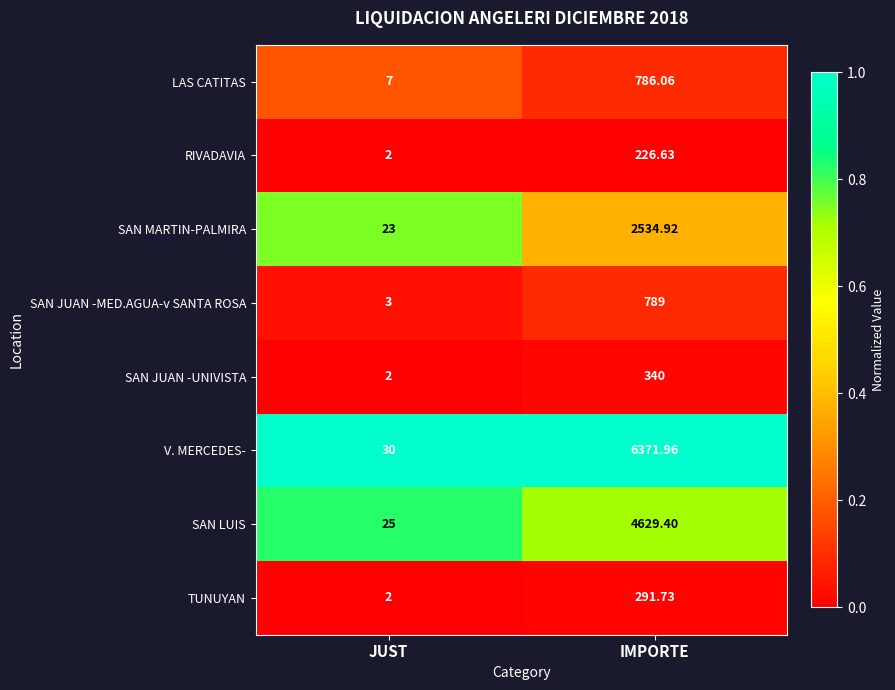

At which label is RIVADAVIA closest to 114?

JUST